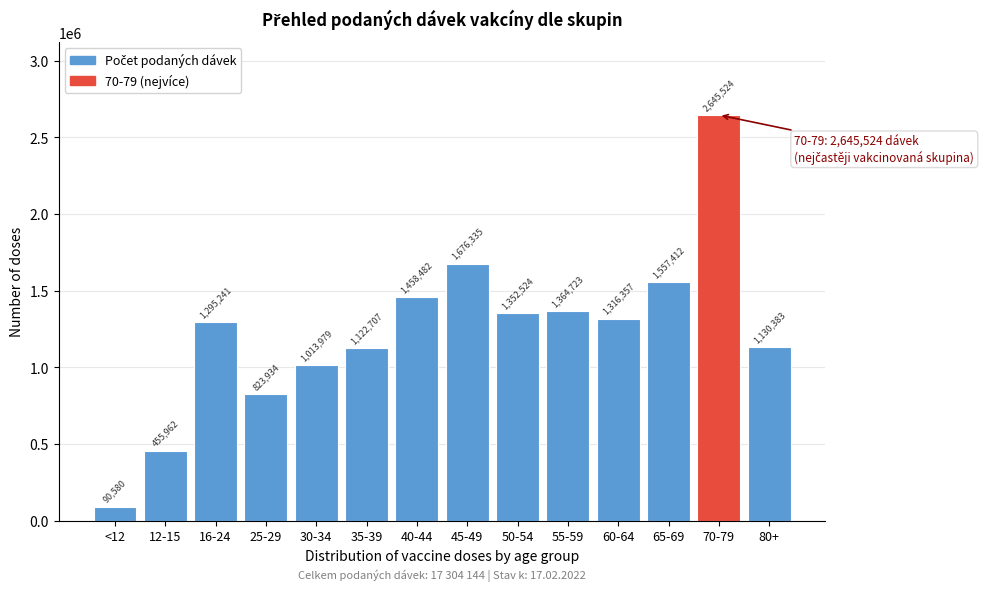

Reading left to right, extract all data points from this chart.

90580	455962	1295241	823934	1013979	1122707	1458482	1676335	1352524	1364723	1316357	1557412	2645524	1130383